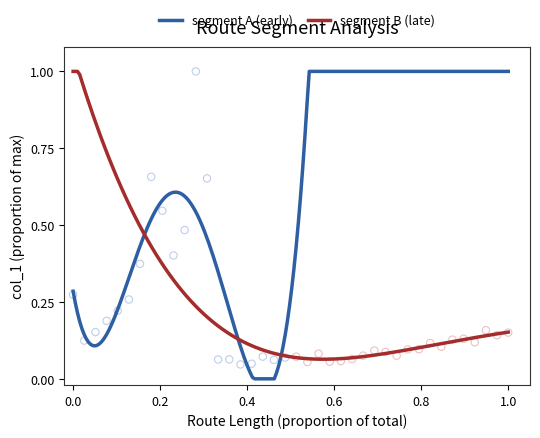

What are all the series names shown in the legend?

segment A (early), segment B (late)